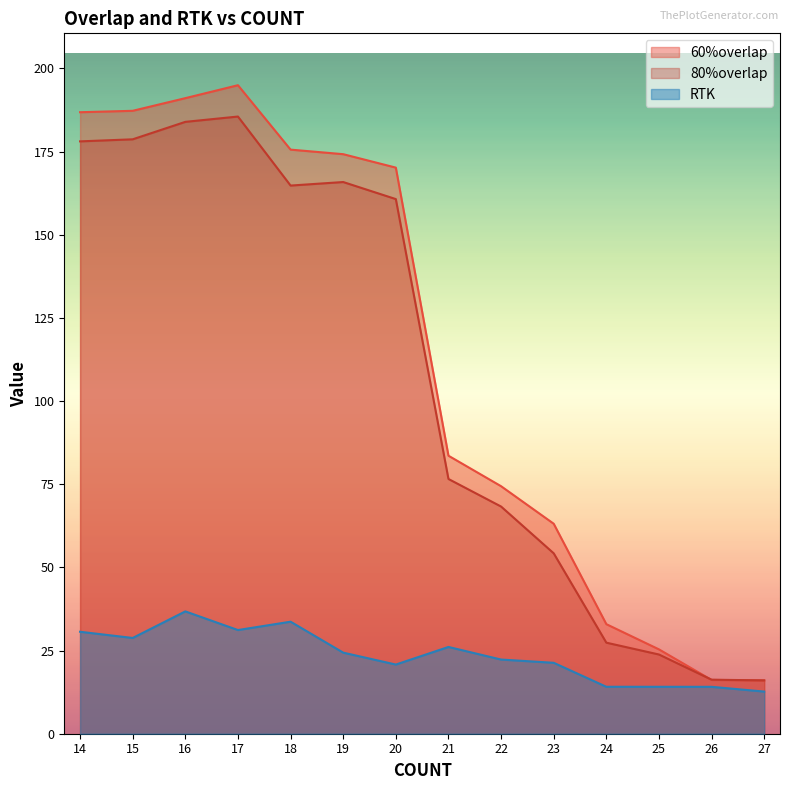

Which series changed the most between 15 and 16?

RTK